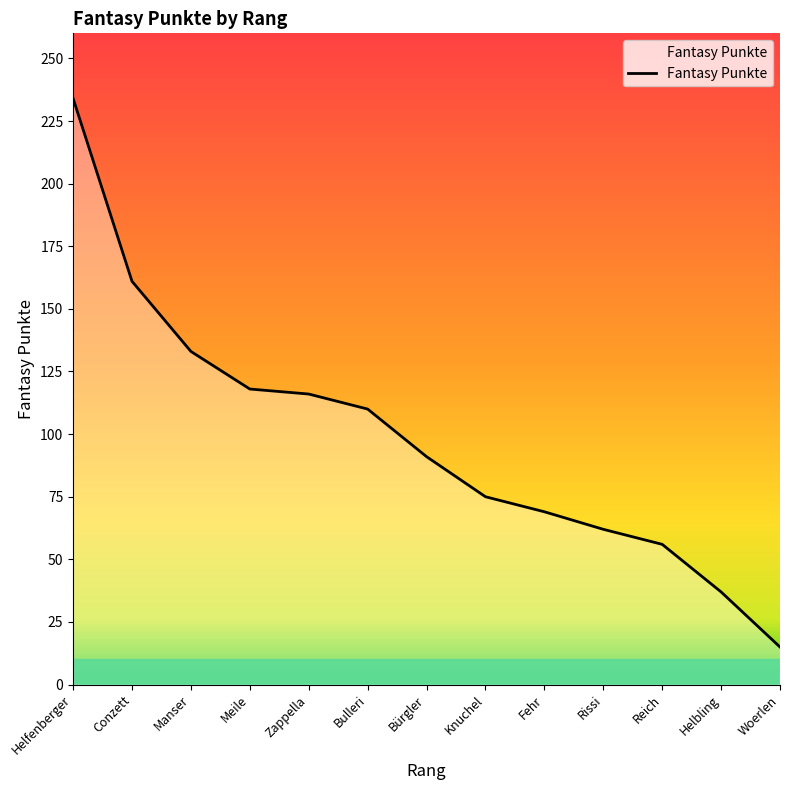

What is the approximate value at Knuchel, to the nearest 10?

80